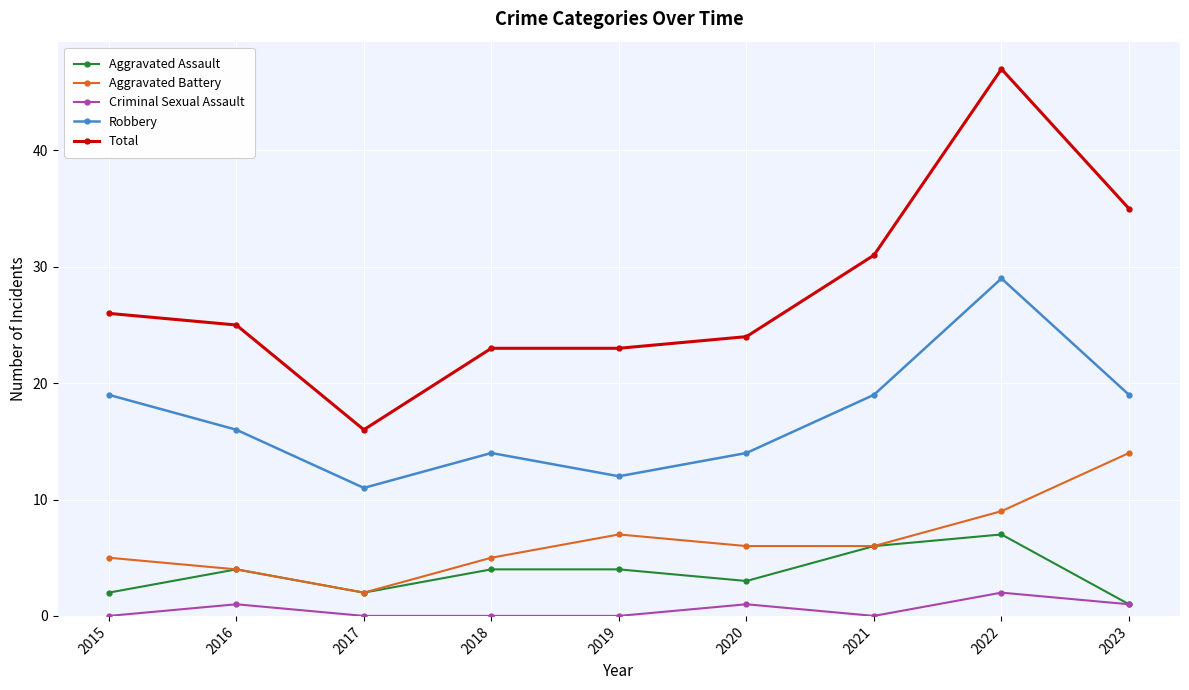

What is the greatest value displayed?

47